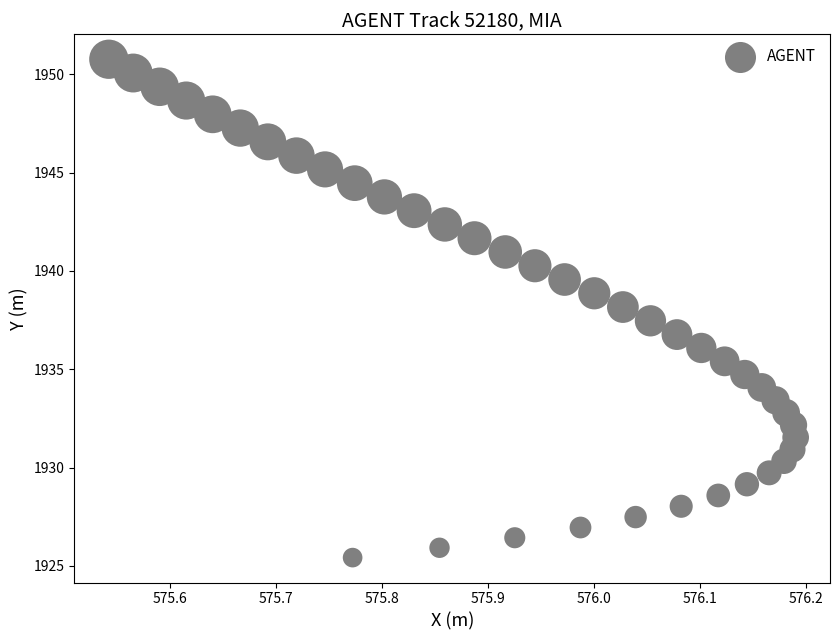

What is the range of X values (max minus min)?

0.6